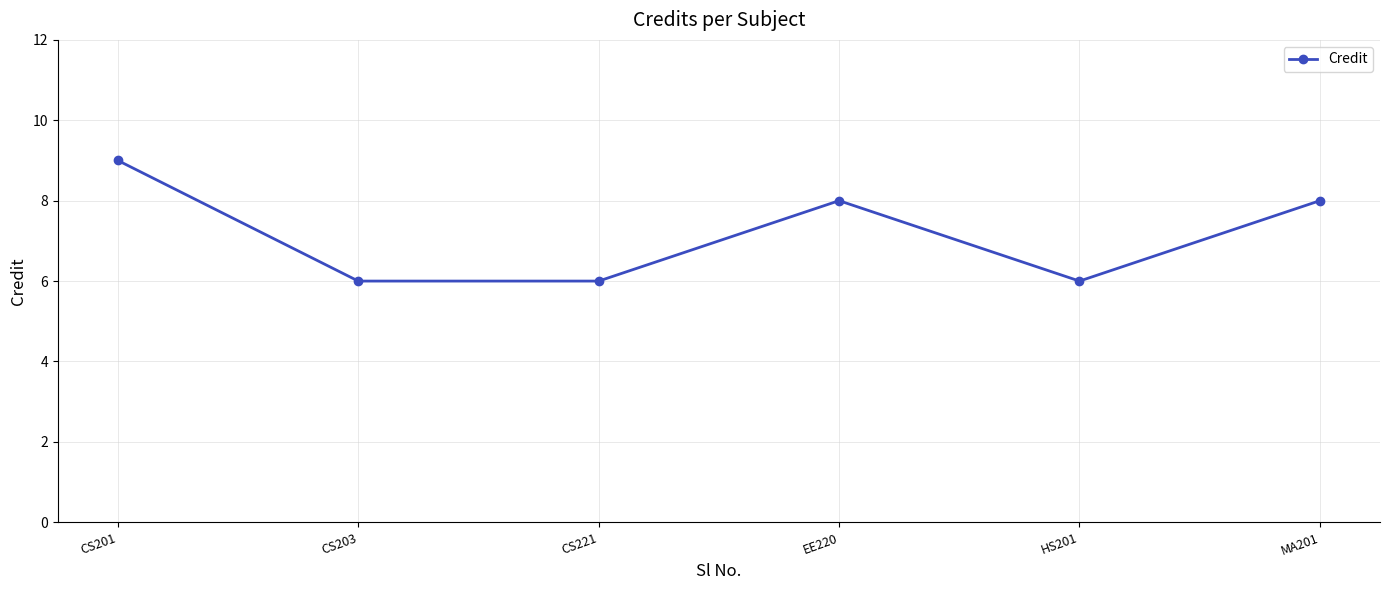

The chart shows a value of 6 at CS221. True or false?

True